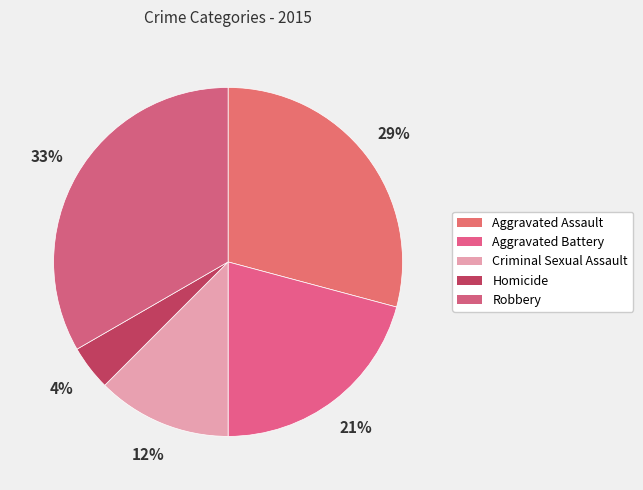

How many slices are in this pie chart?

5